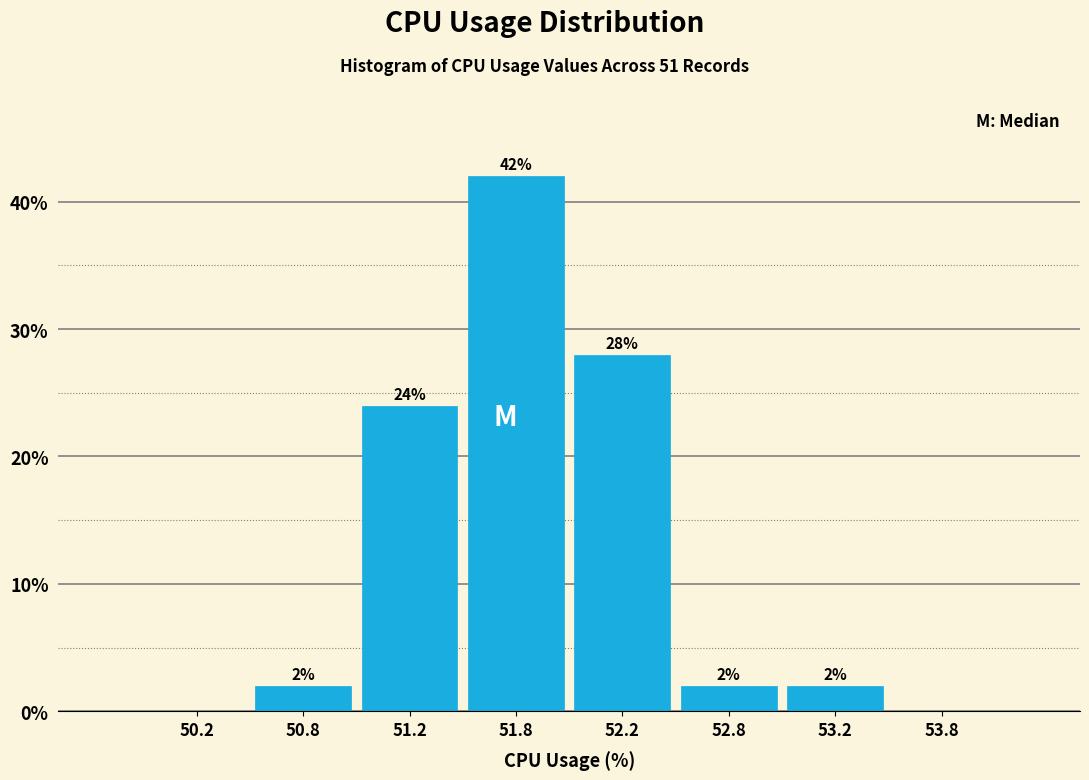

Reading right to left, extract all data points from this chart.

53.8=0.0	53.2=2.0	52.8=2.0	52.2=28.0	51.8=42.0	51.2=24.0	50.8=2.0	50.2=0.0